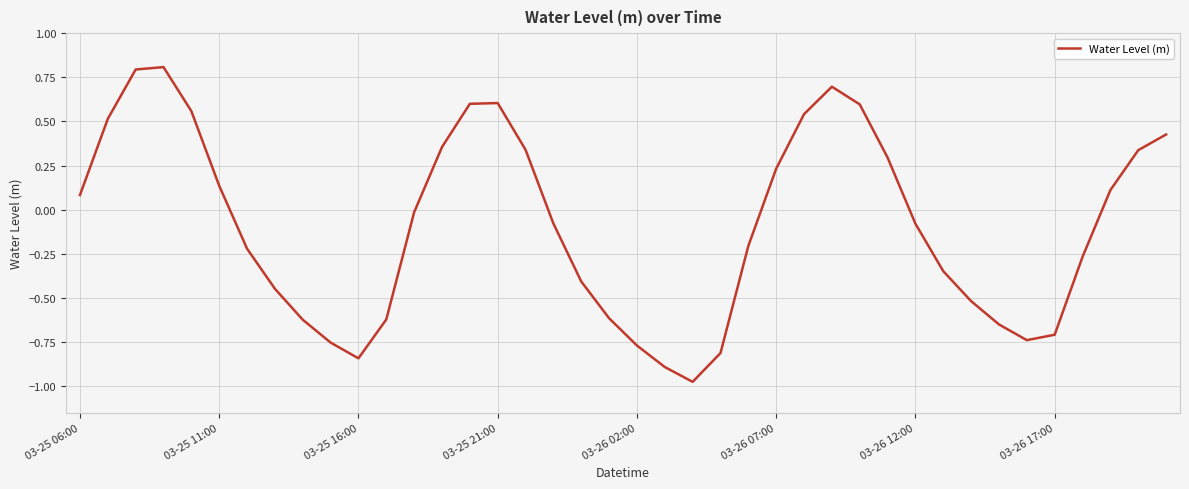

What is the maximum value shown in the chart?

0.8